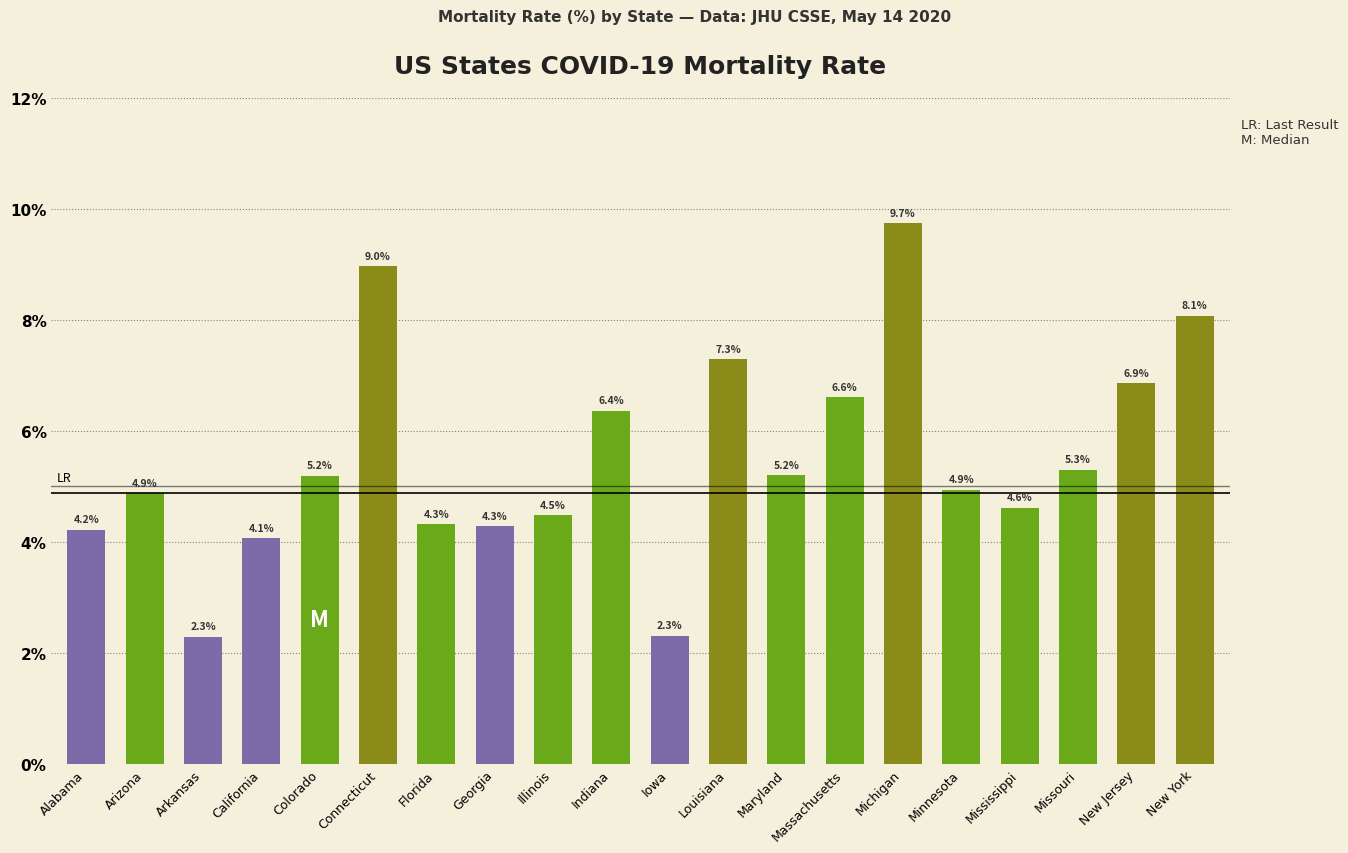

True or false: the data shows 6.4 at Indiana.

True